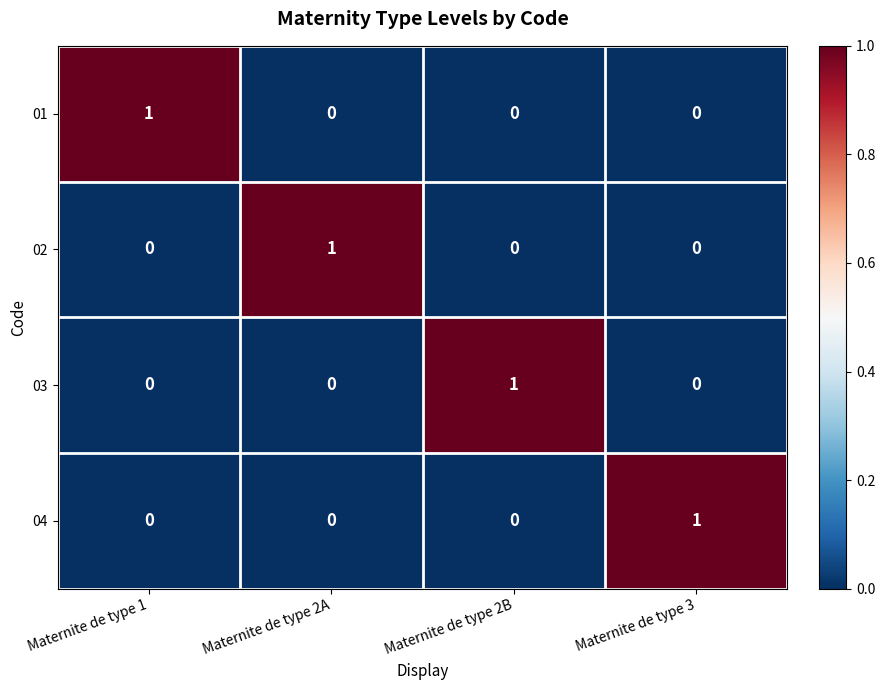

What is the difference between the highest and lowest values at Maternite de type 2B?

1